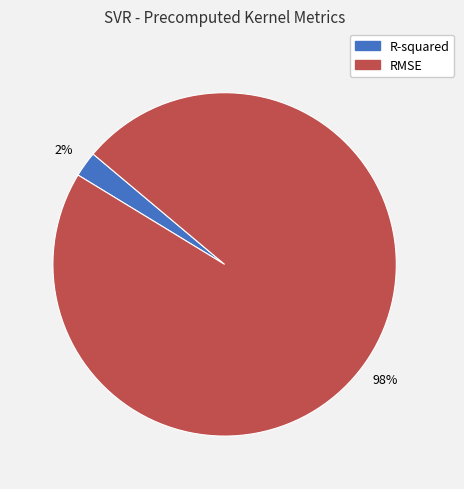

To the nearest percent, what is the combined percentage of R-squared and RMSE?

100%